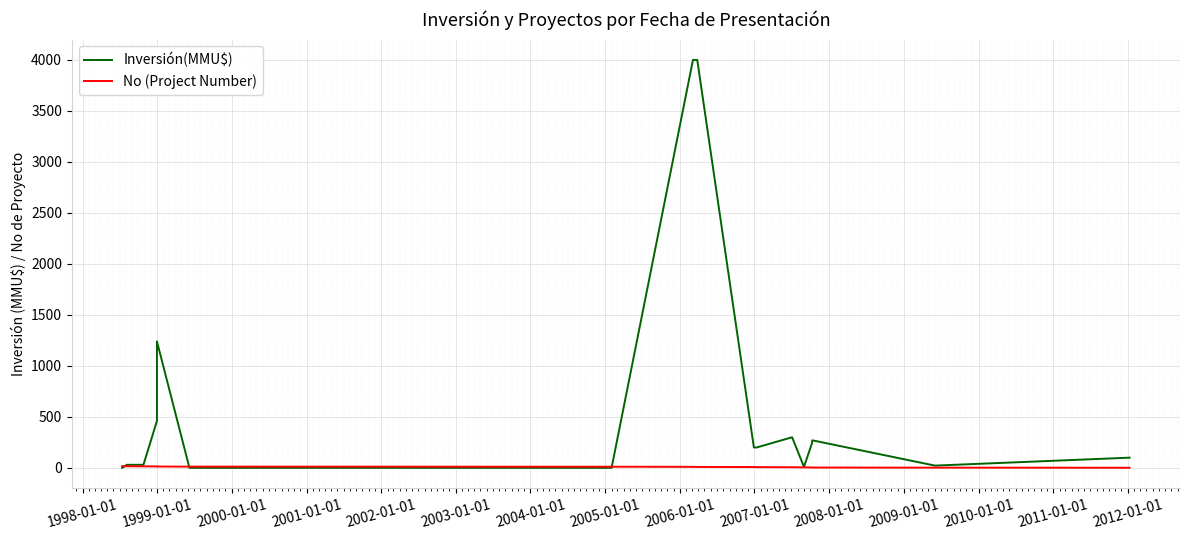

True or false: Inversión(MMU$) and No (Project Number) cross at least once.

True